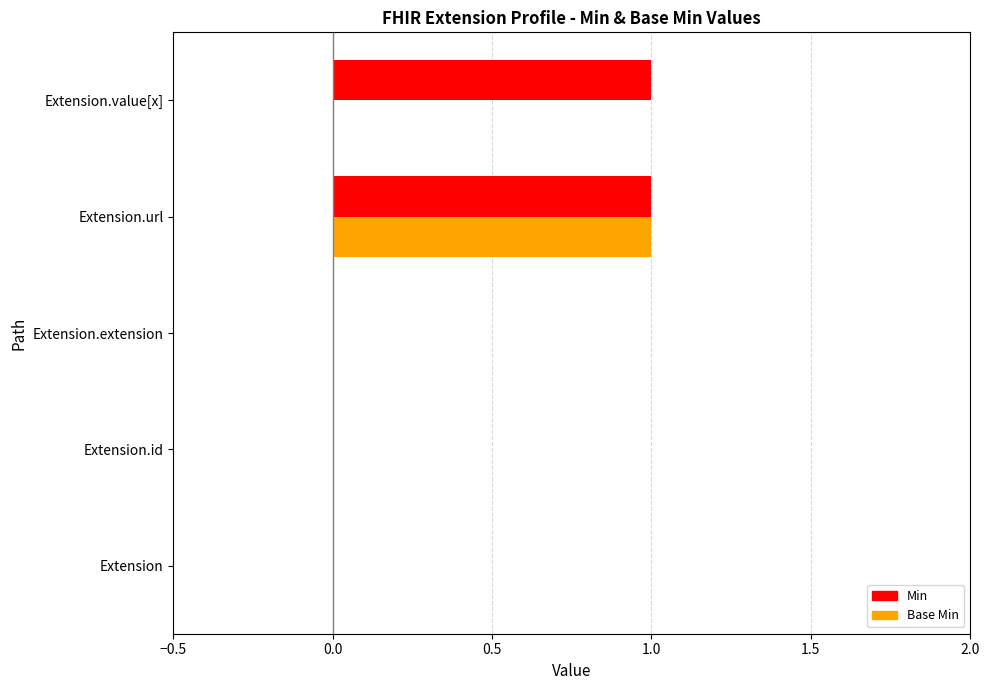

Between Extension.extension and Extension.value[x], which series saw the biggest shift?

Min